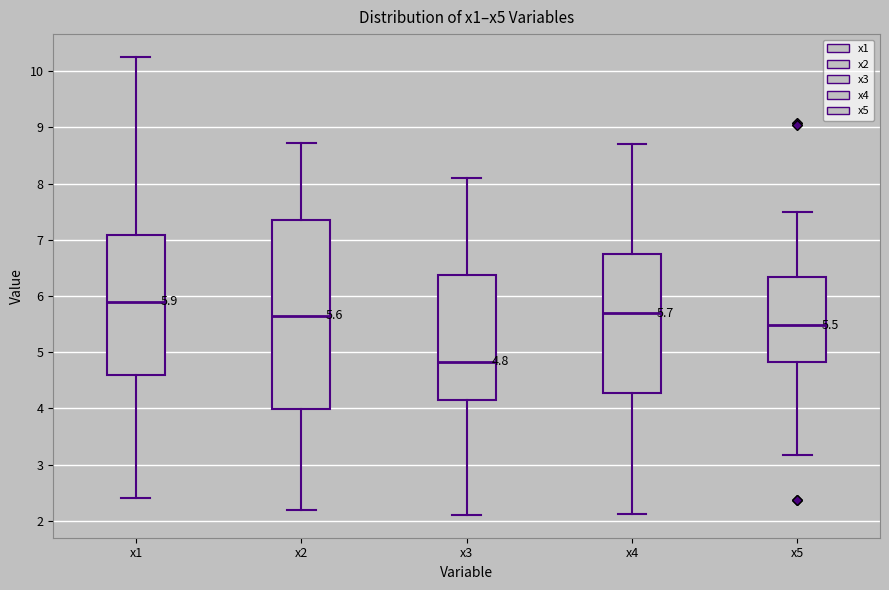

Comparing the boxes themselves (not the whiskers), which one is the tallest?

x2